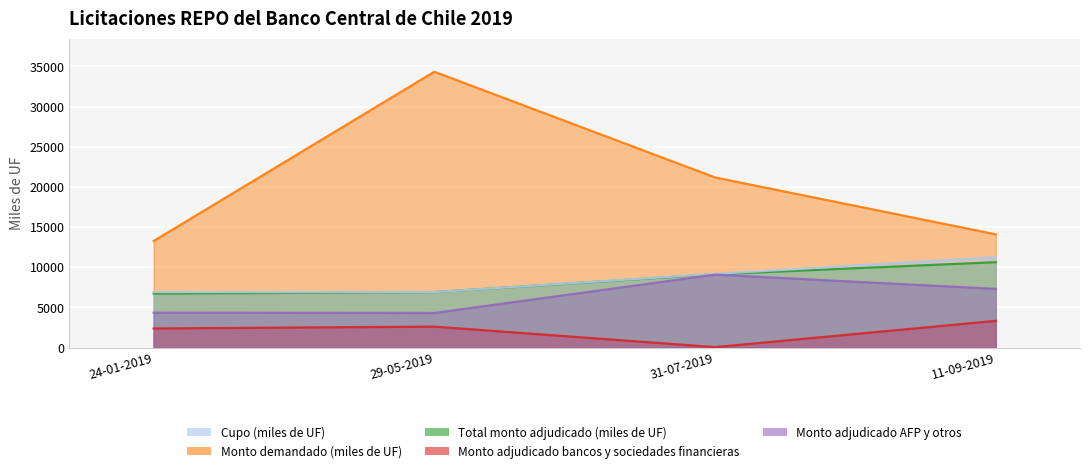

Rank the series at 29-05-2019 from highest to lowest value.

Monto demandado (miles de UF), Cupo (miles de UF), Total monto adjudicado (miles de UF), Monto adjudicado AFP y otros, Monto adjudicado bancos y sociedades financieras